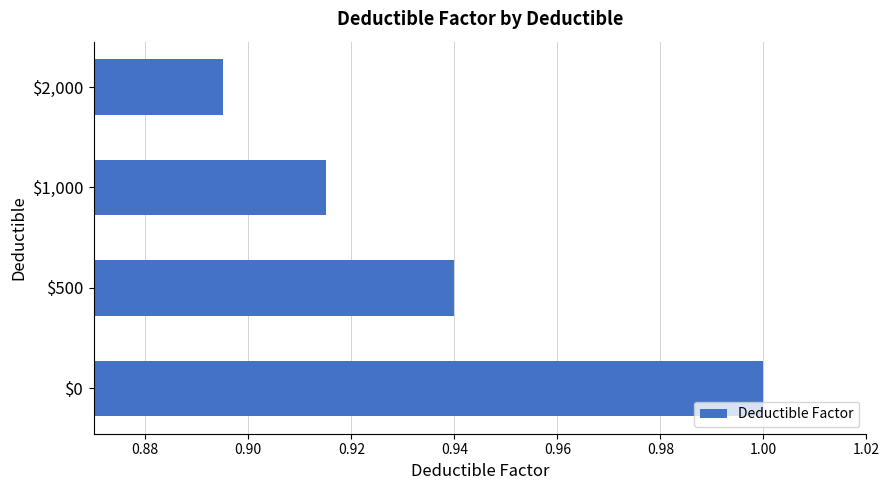

Are the bars grouped side by side (vs. stacked)?

No